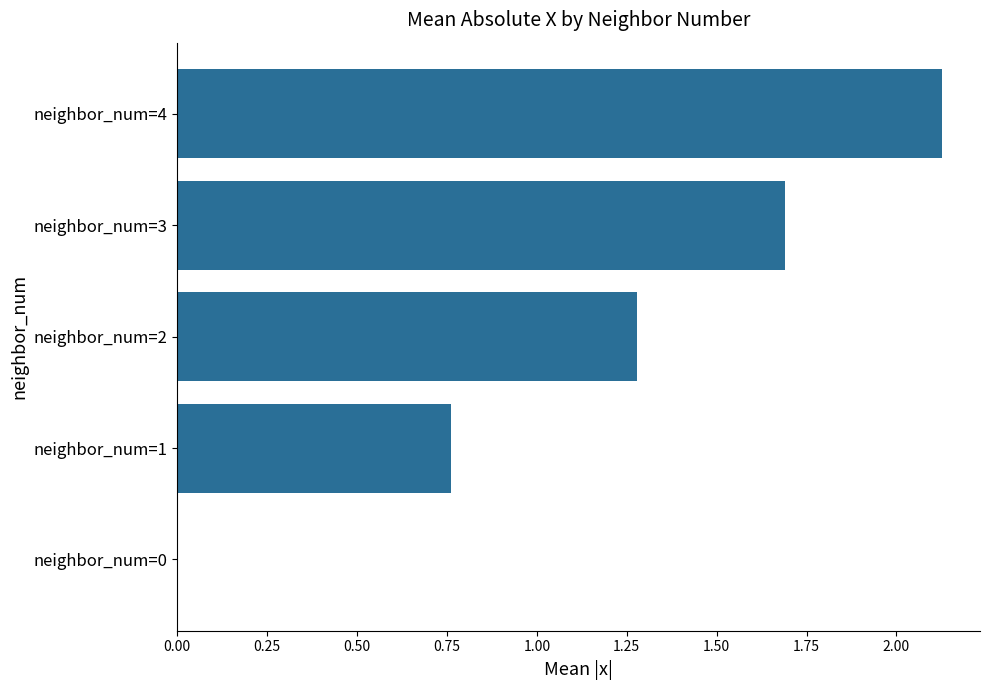

What is the sum of all values?

5.9